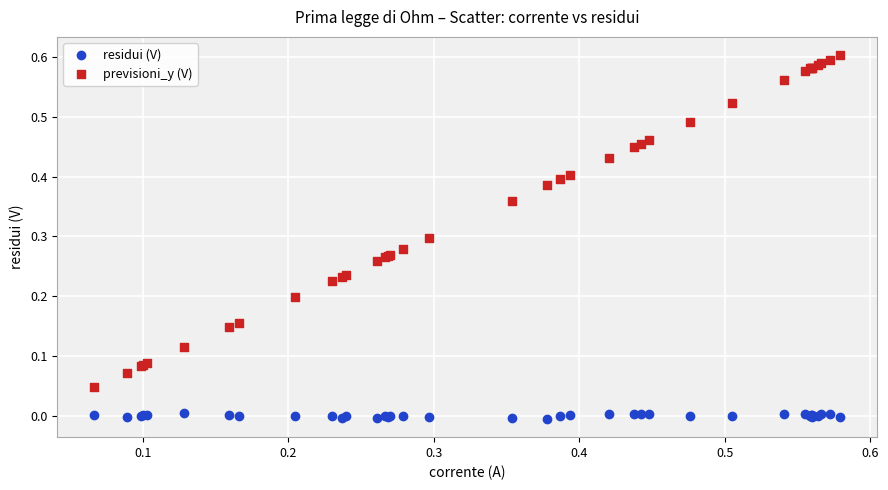

Which series reaches the maximum Y coordinate?

previsioni_y (V)